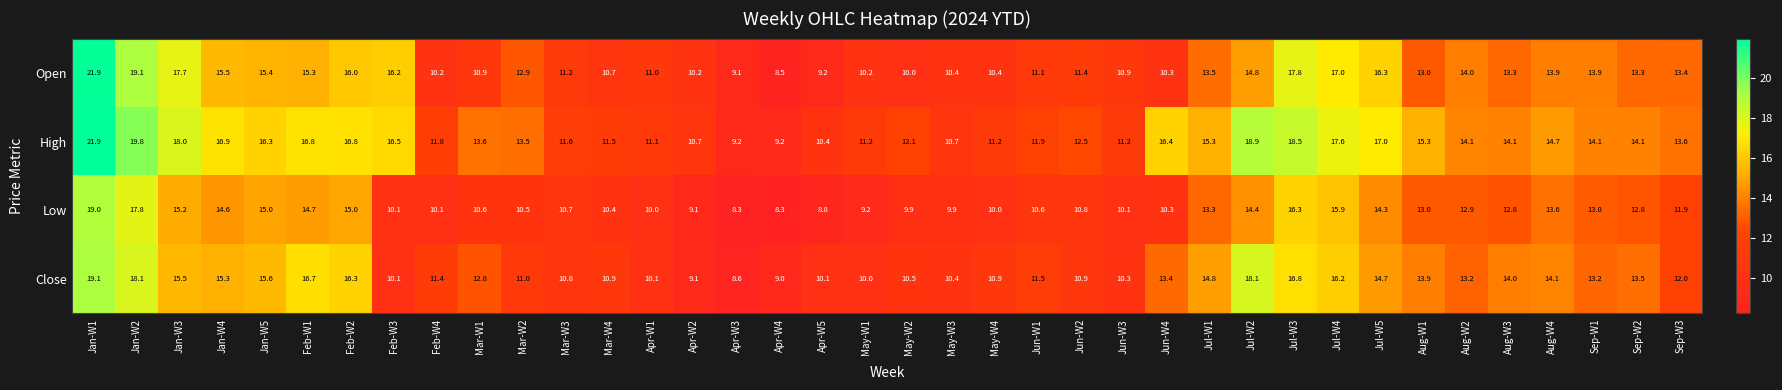

True or false: Close has a value of 19.1 at Jan-W1.

True